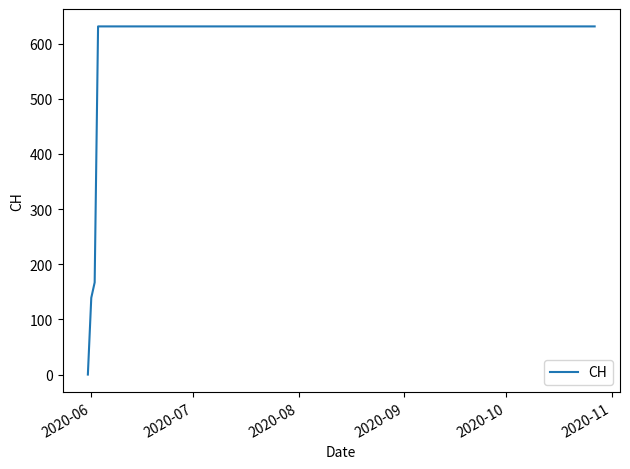

What is the difference between the second highest and minimum values?

631